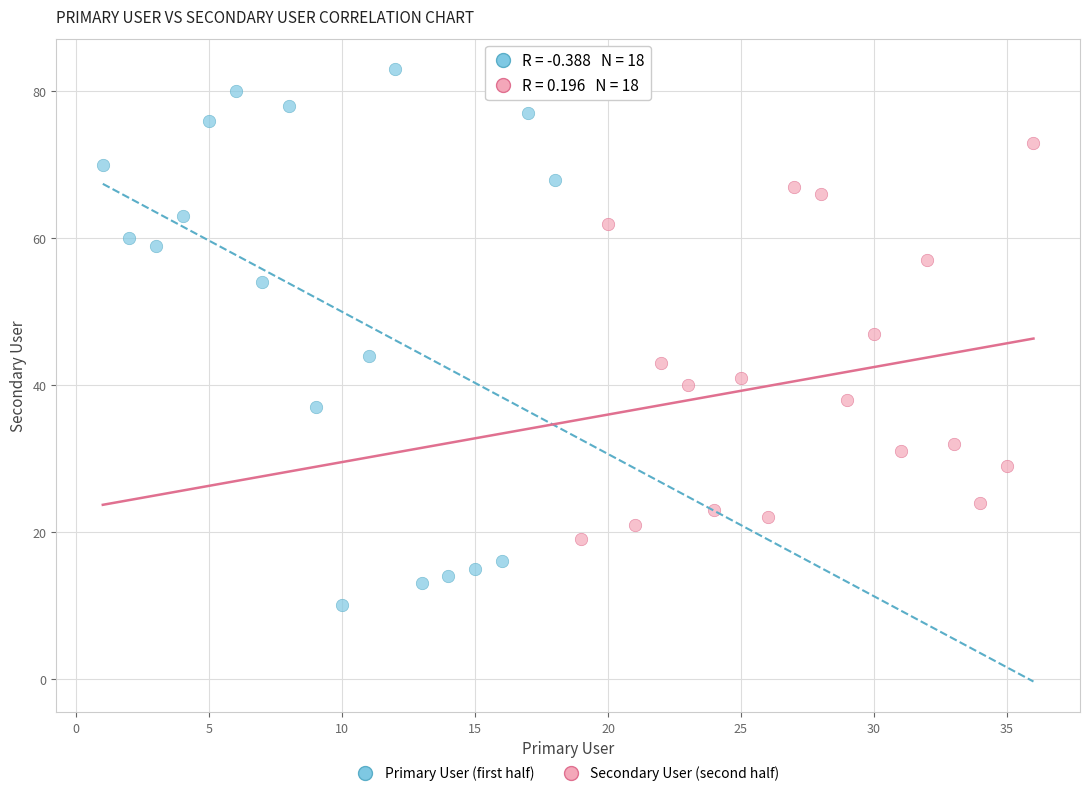

Which series contains the highest Y value?

Primary User (first half)